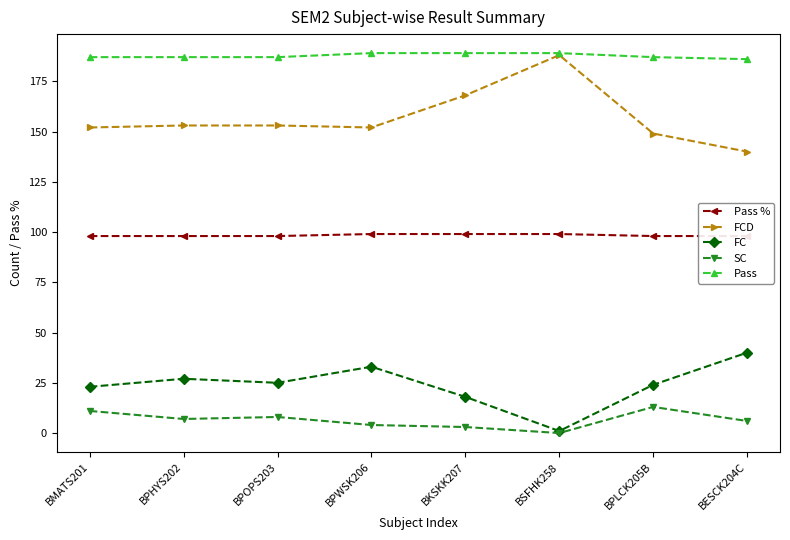

The Pass % series shows 144 at BSFHK258. True or false?

False